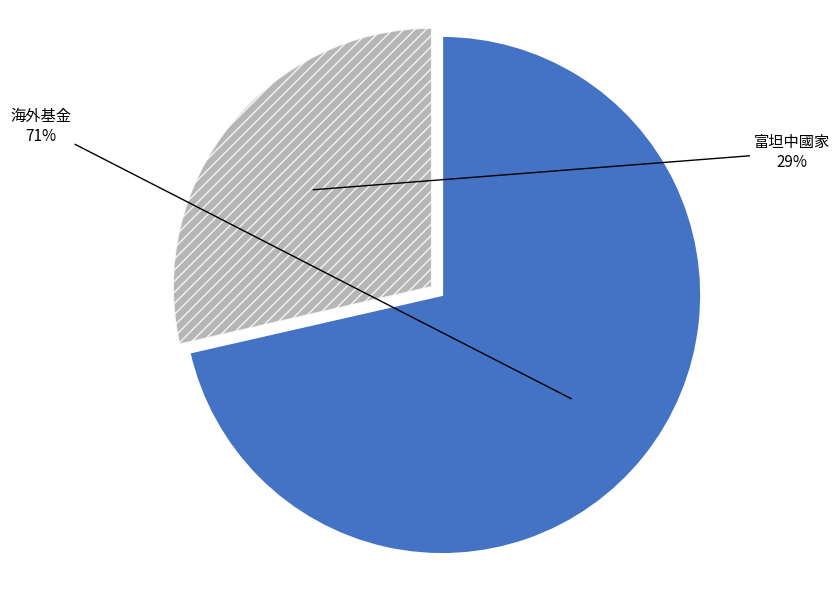

Is there any slice that represents more than half of the pie?

Yes